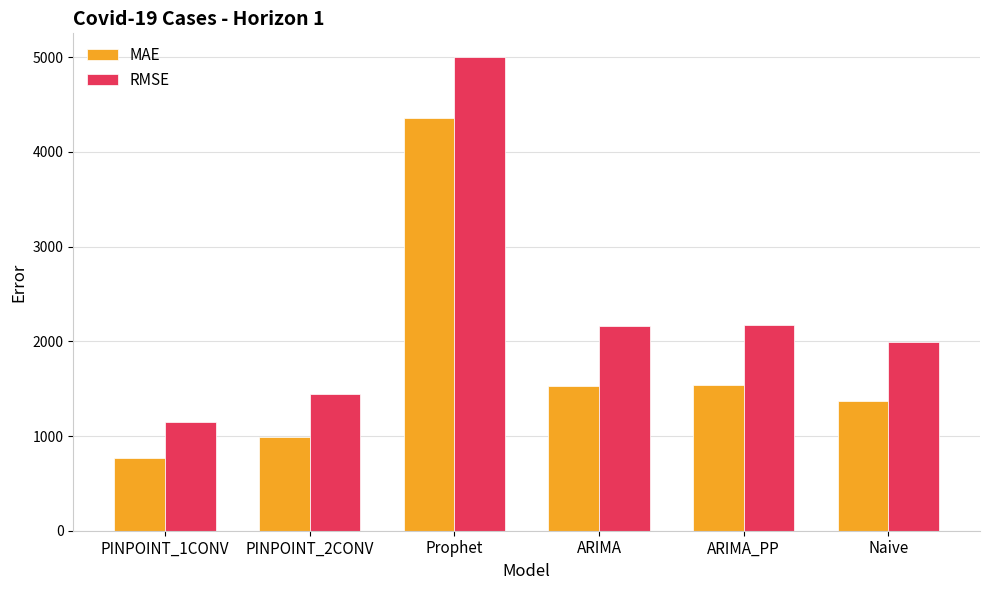

The MAE series shows 922.5 at Naive. True or false?

False